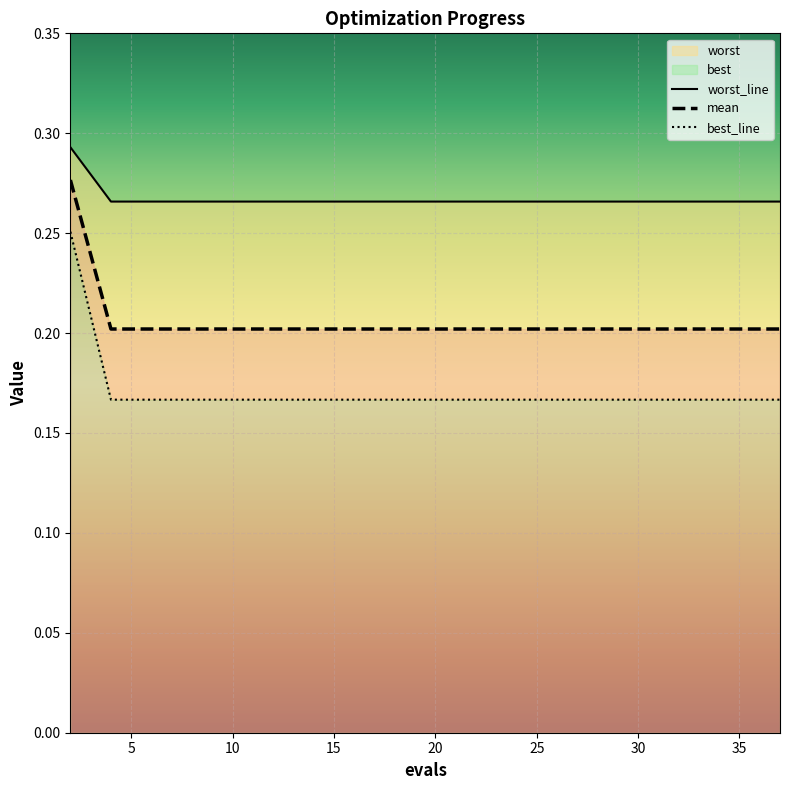

Is it true that best equals 0.1 at 22?

False